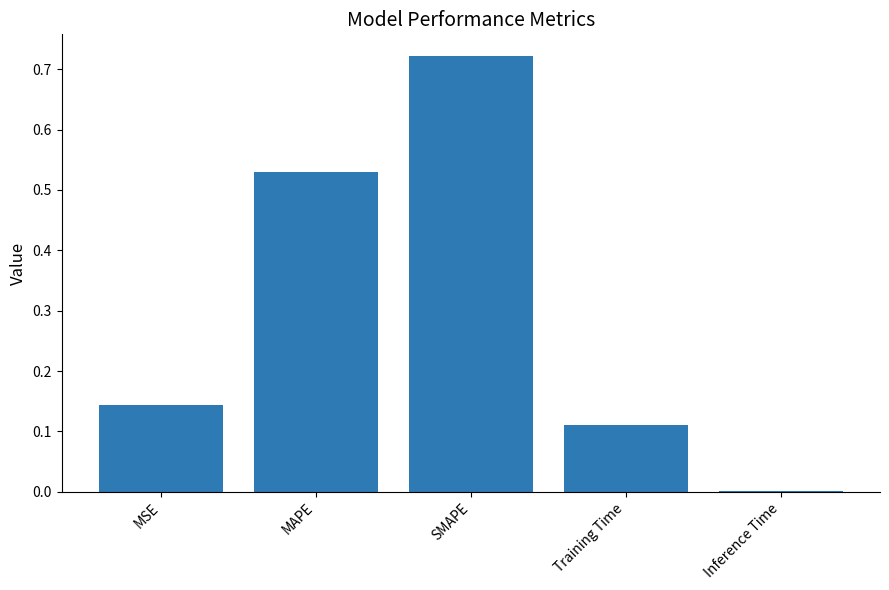

Which category has the highest value across all series?

SMAPE